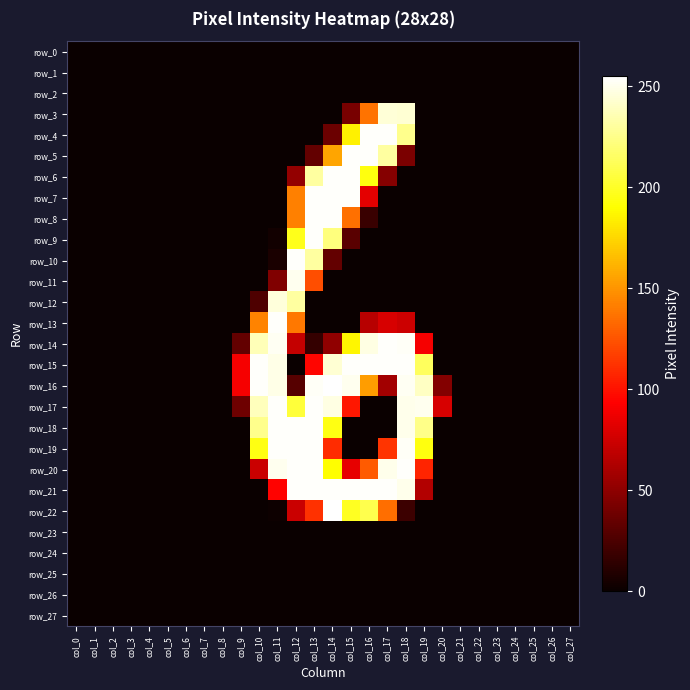

Rank the series by their maximum value, from highest to lowest.

row_16, row_22, row_4, row_5, row_6, row_7, row_8, row_9, row_10, row_13, row_14, row_15, row_17, row_18, row_19, row_20, row_21, row_11, row_12, row_3, row_0, row_1, row_2, row_23, row_24, row_25, row_26, row_27